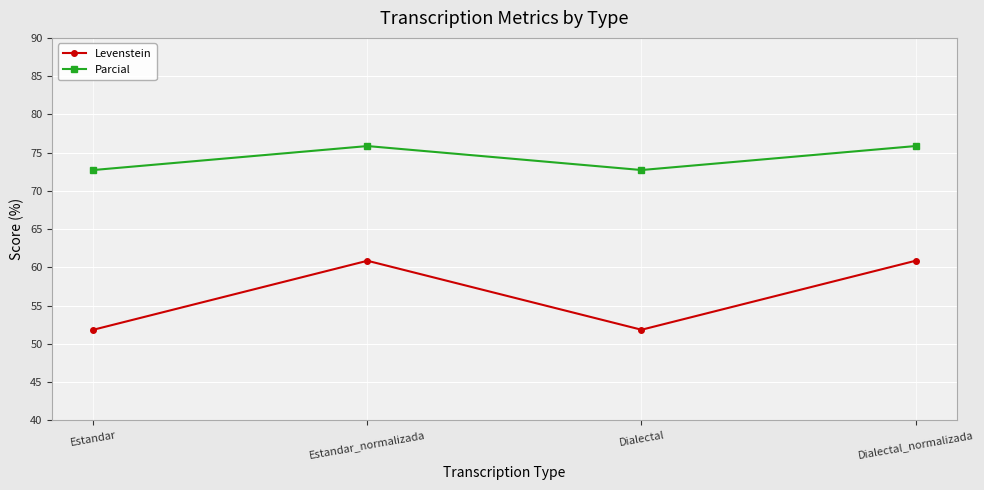

Reading right to left, extract all data points from this chart.

Levenstein: Dialectal_normalizada=60.9	Dialectal=51.9	Estandar_normalizada=60.9	Estandar=51.9
Parcial: Dialectal_normalizada=75.9	Dialectal=72.7	Estandar_normalizada=75.9	Estandar=72.7